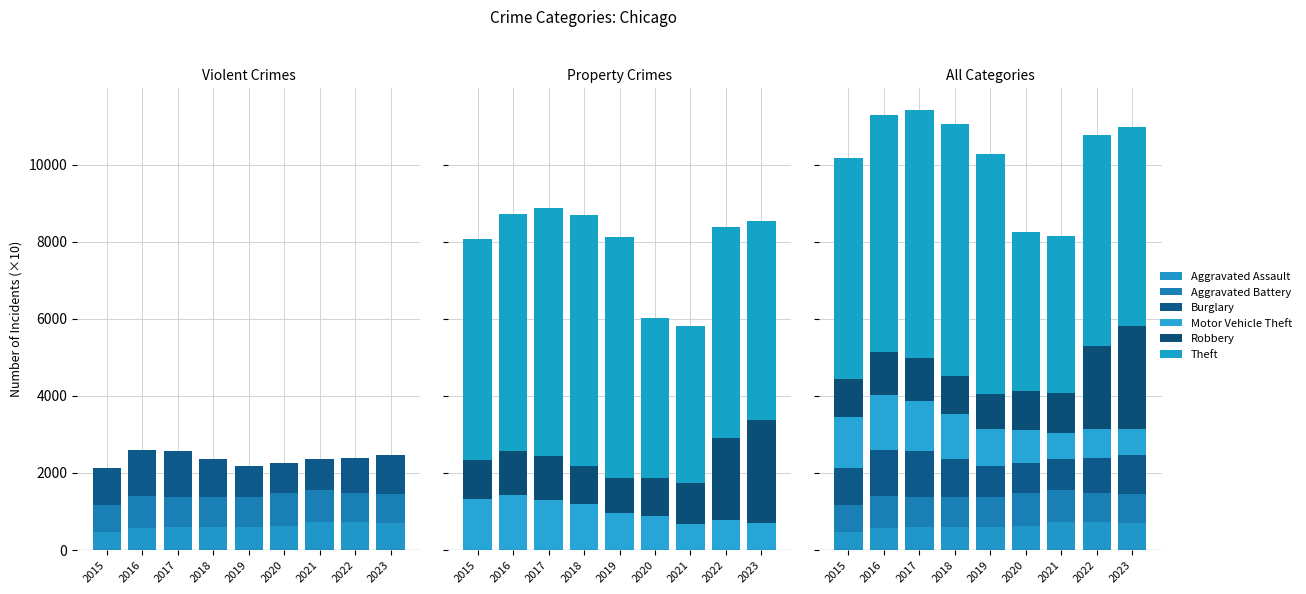

Which category has the lowest value across all series?

2015